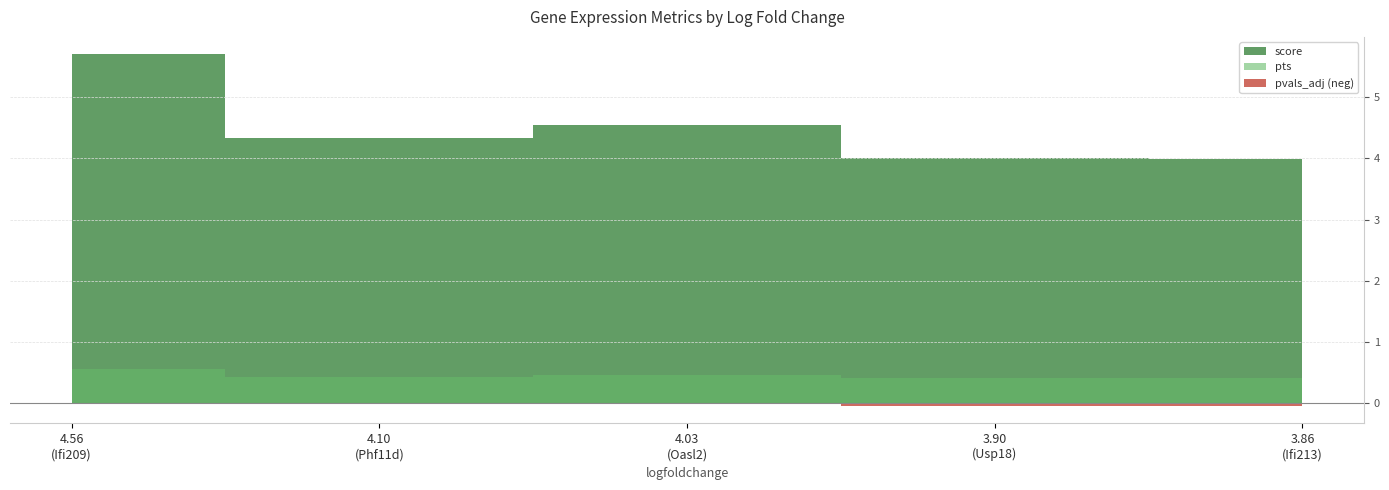

How many lines are shown in the chart?

3